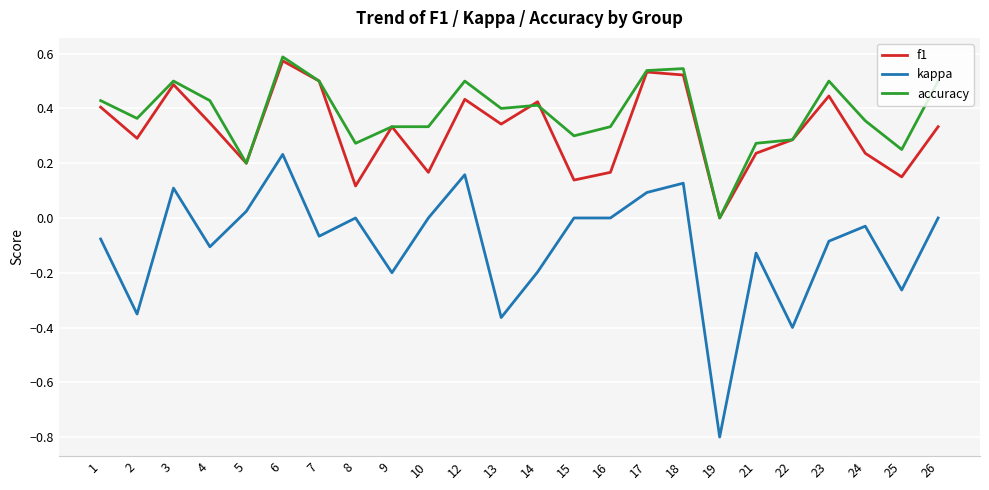

Is the value of accuracy at 4 greater than the value of kappa at 12?

Yes